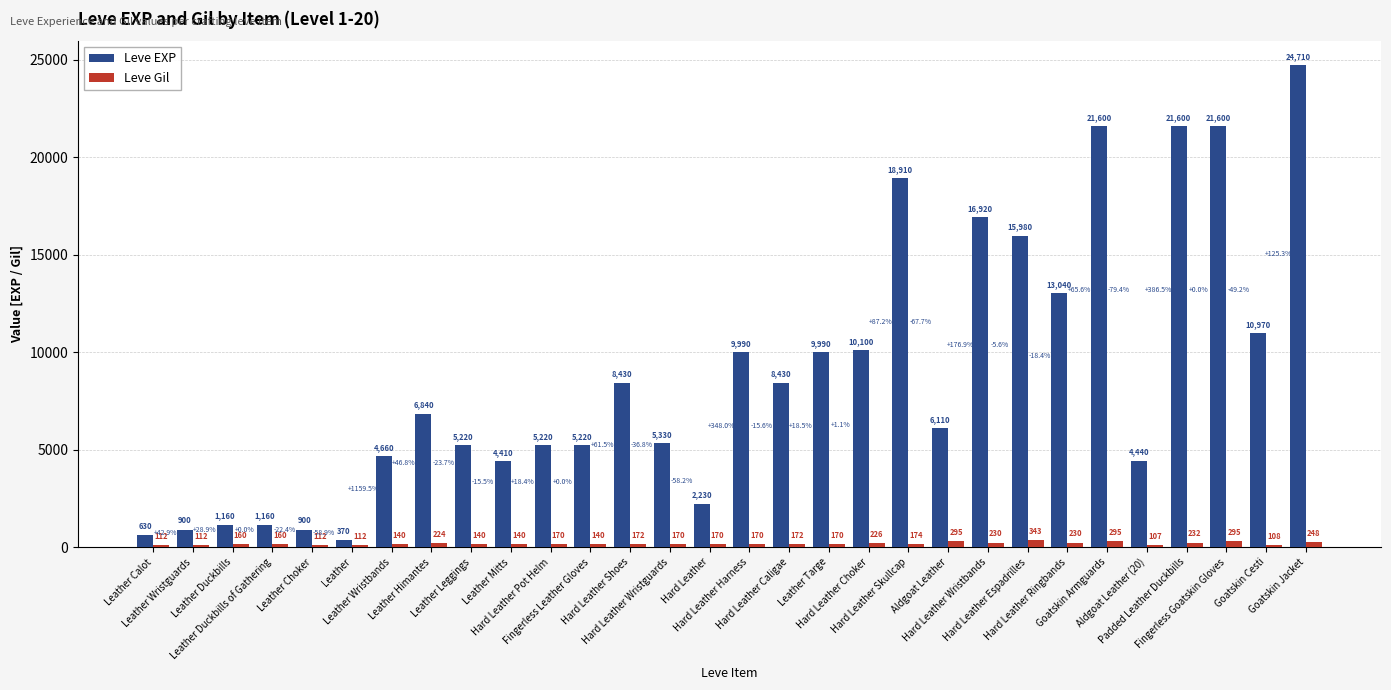

List the series in order of their overall mean, lowest first.

Leve Gil, Leve EXP